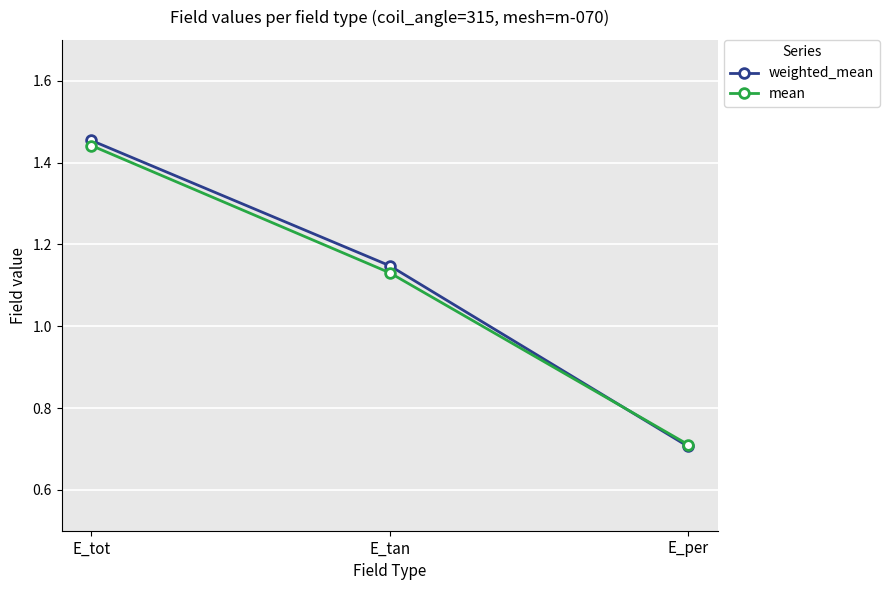

Is this an area chart (filled region under the line)?

No